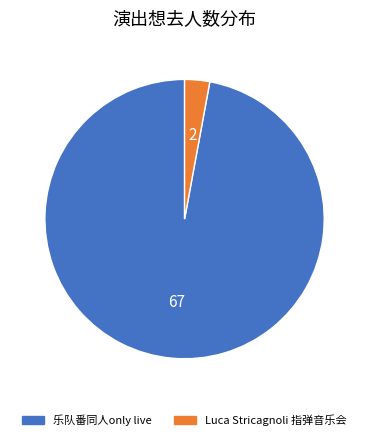

Is there any slice that represents more than half of the pie?

Yes